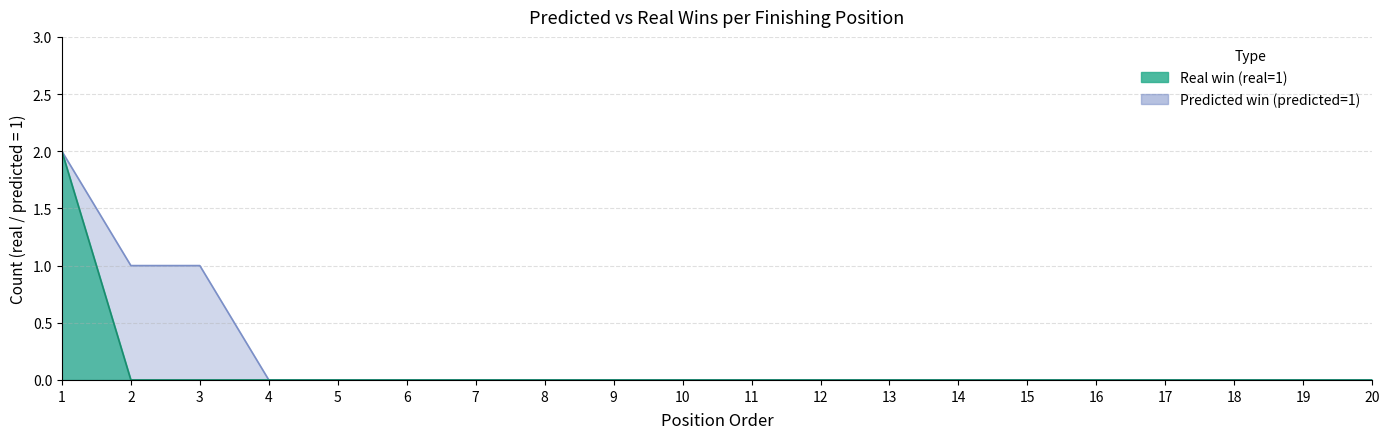

Which has a higher value, 6 or 13?

6